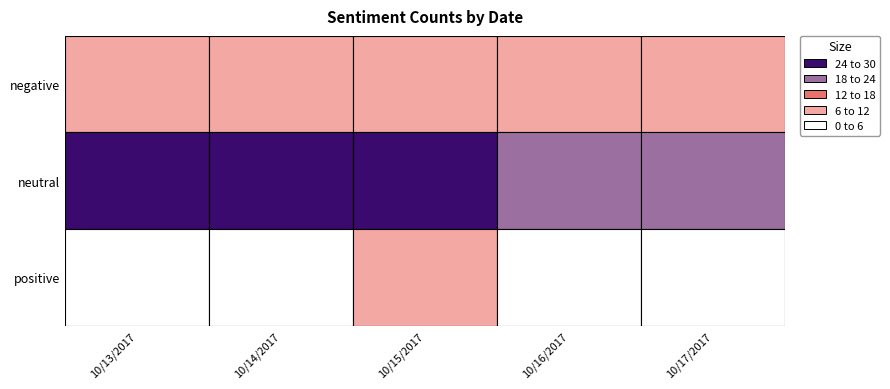

What is the sum of the 10/14/2017 values at 0 and 1?

36